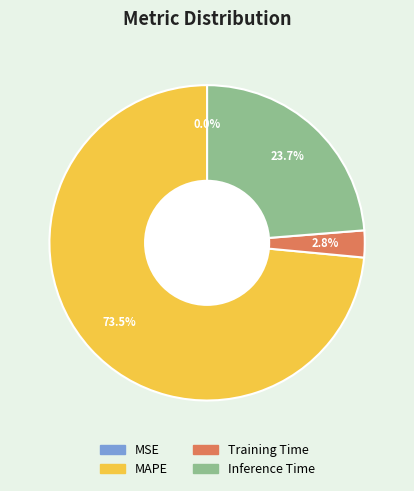

Which slice is the largest?

MAPE